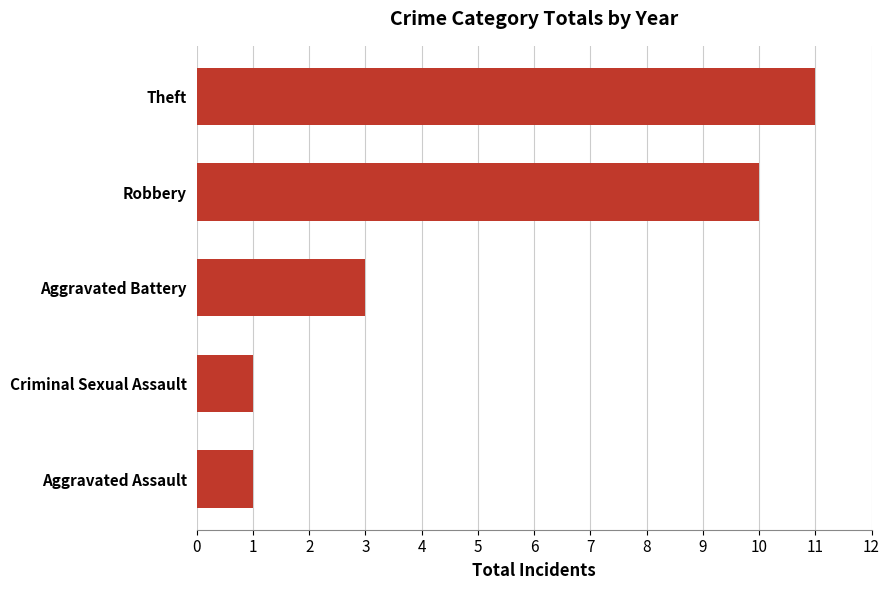

What is the average value?

5